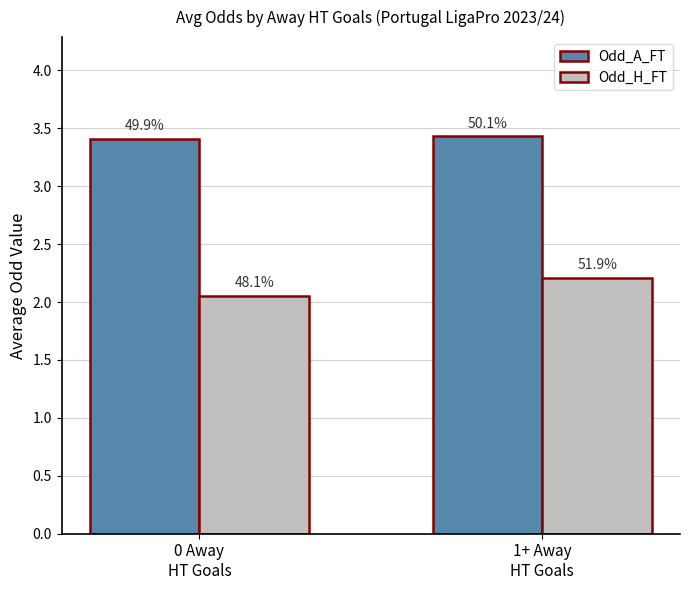

Reading left to right, list all the values displayed in this chart.

Odd_A_FT: 0 Away
HT Goals=3.4	1+ Away
HT Goals=3.4
Odd_H_FT: 0 Away
HT Goals=2.0	1+ Away
HT Goals=2.2